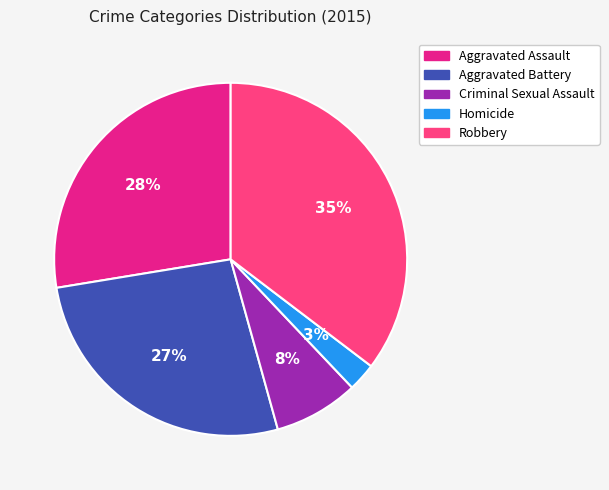

Is it true that Aggravated Assault is 28% of the pie?

True